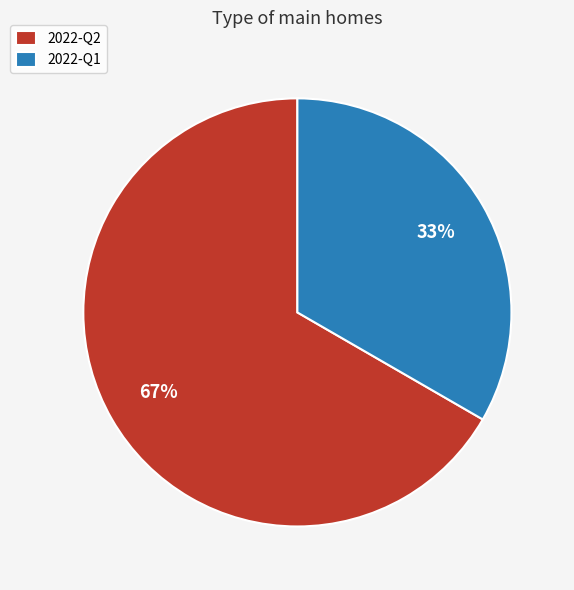

What percentage is the 2022-Q2 slice, to the nearest percent?

67%